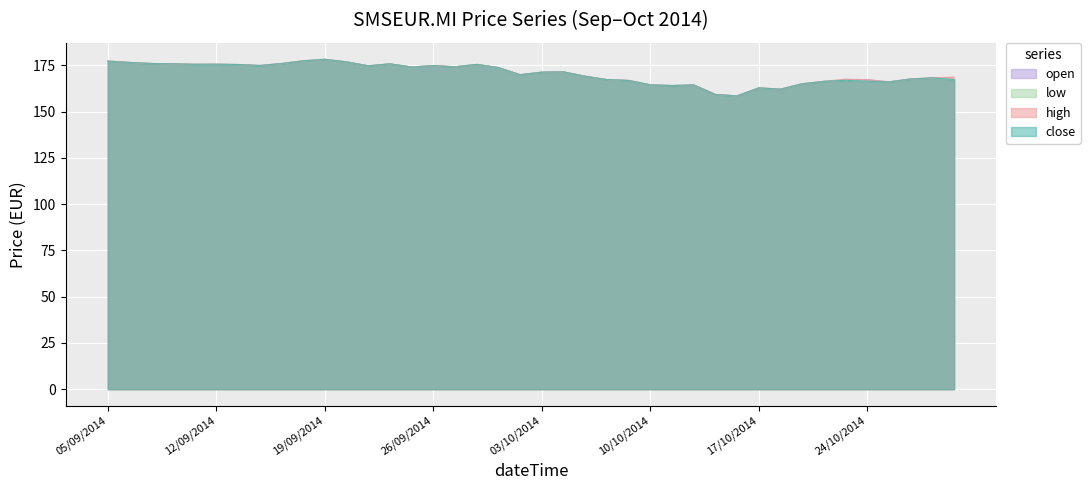

True or false: open and close intersect in this chart.

False